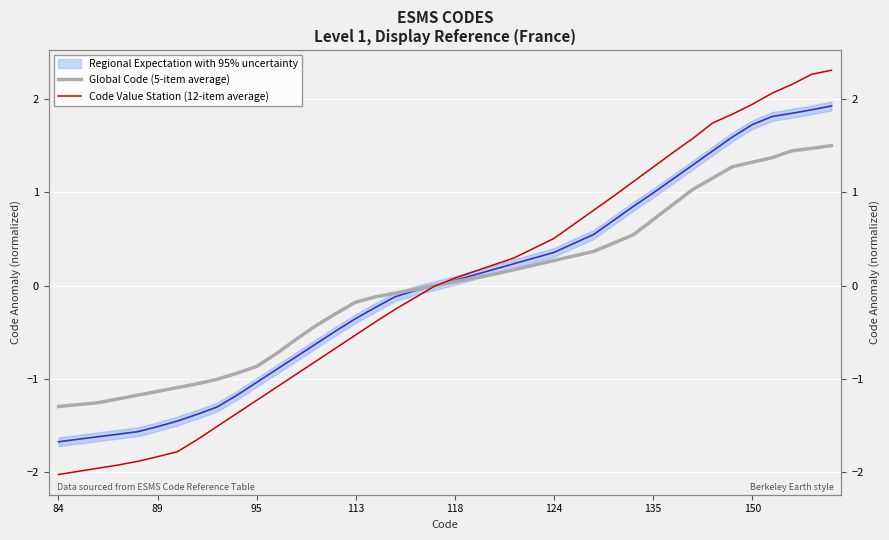

Does the chart display data point markers on the line(s)?

No